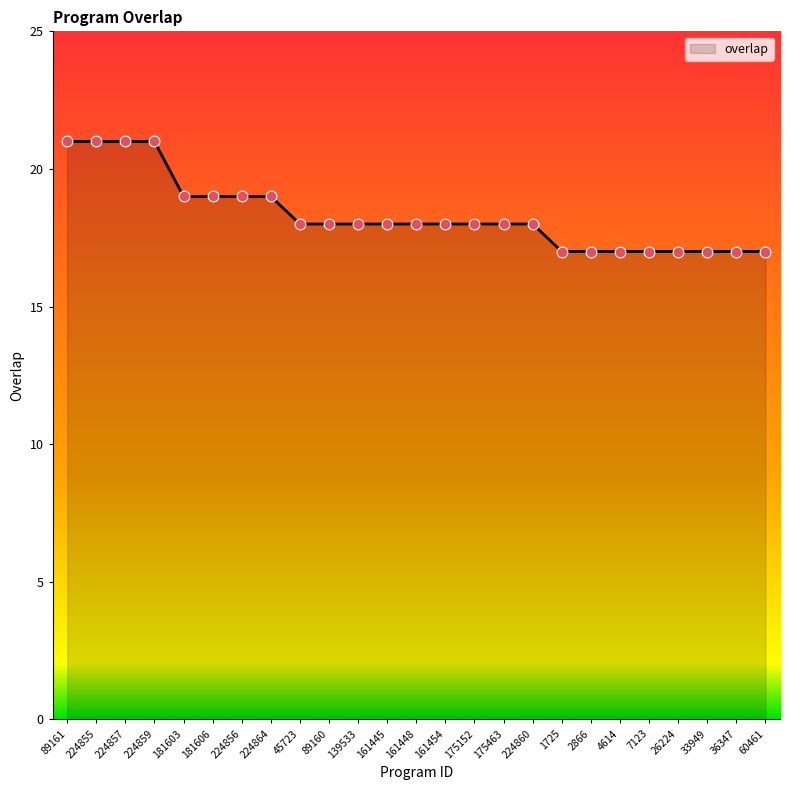

What is the ratio of the value at 161448 to the value at 4614?

1.1